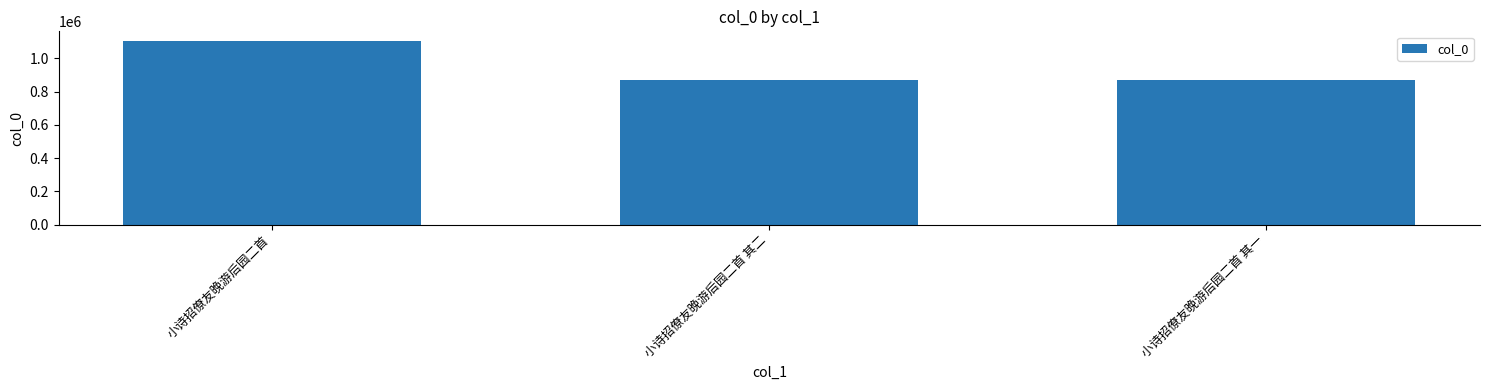

True or false: the data shows 1401039 at 小诗招僚友晚游后园二首 其二.

False